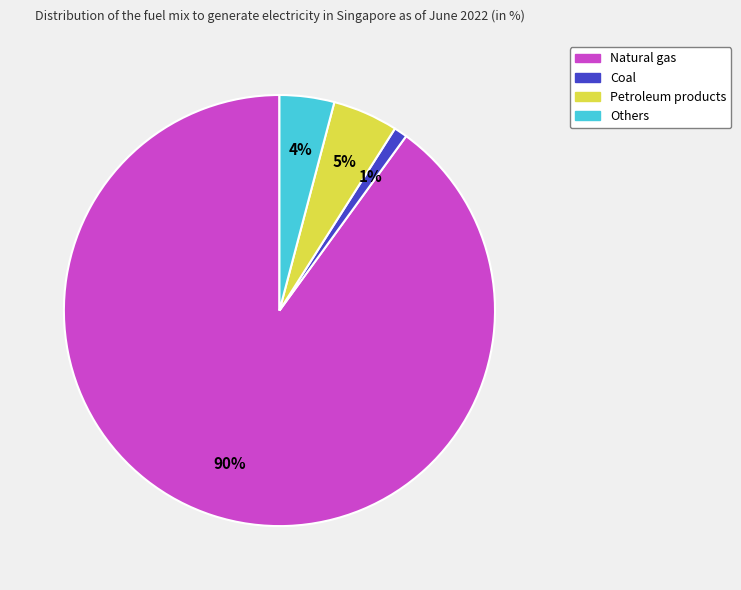

Which has a higher value, Natural gas or Petroleum products?

Natural gas